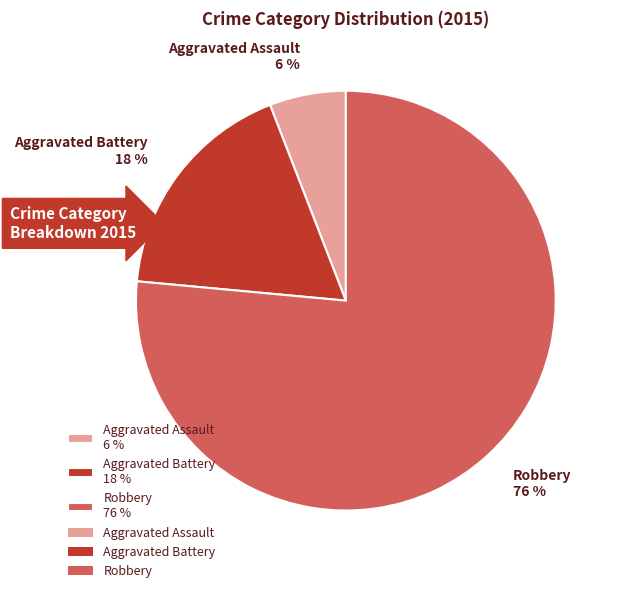

To the nearest percent, what is the combined percentage of Aggravated Assault and Robbery?

82%